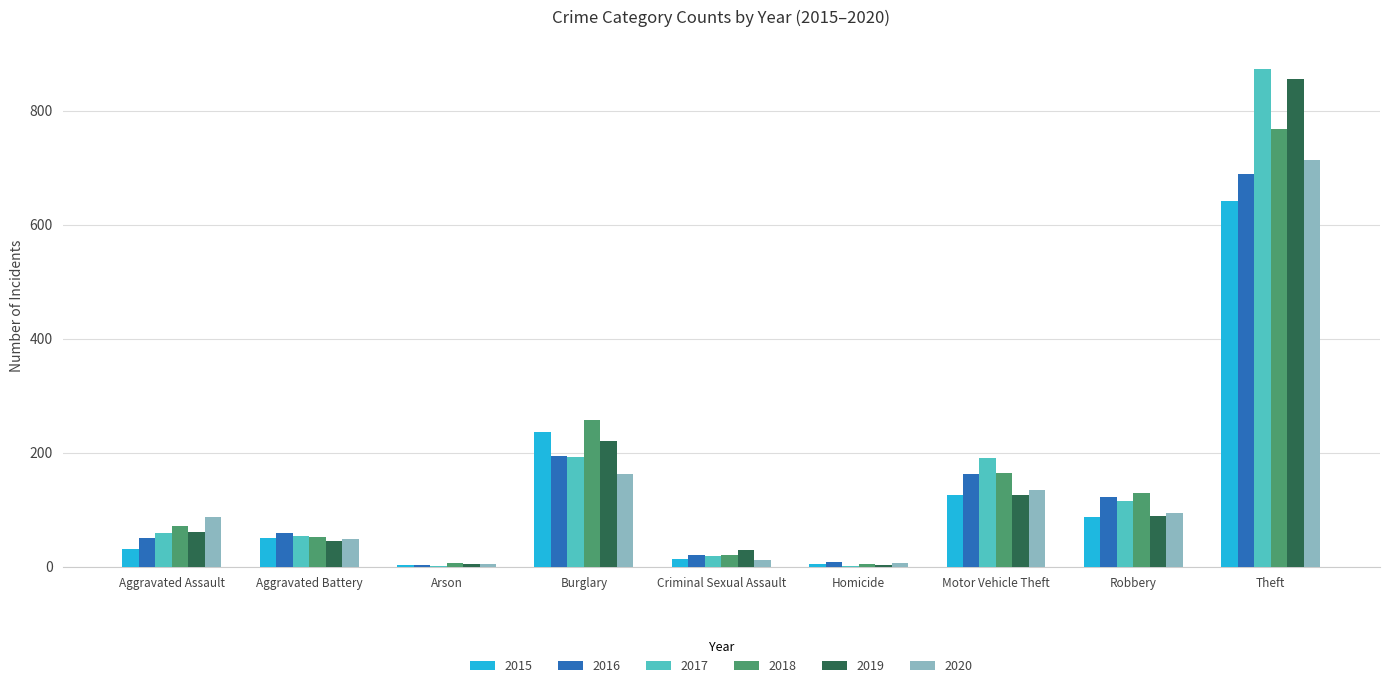

What is the greatest value displayed?

873